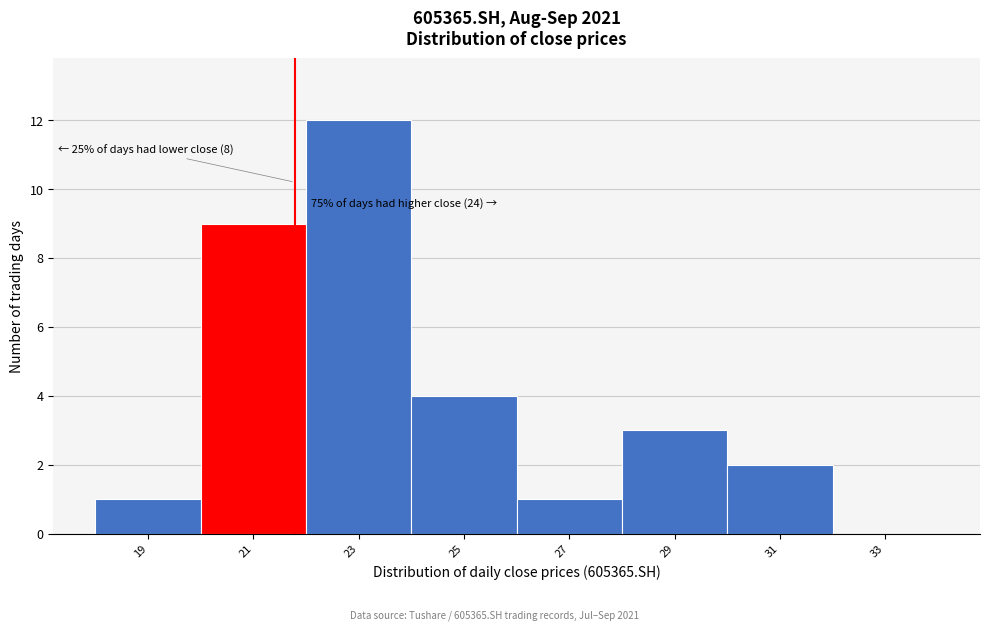

Reading right to left, extract all data points from this chart.

33=0	31=2	29=3	27=1	25=4	23=12	21=9	19=1